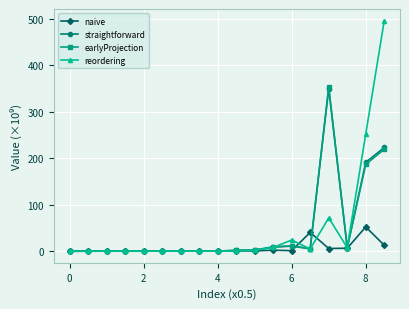

What is the maximum value shown in the chart?

496.6